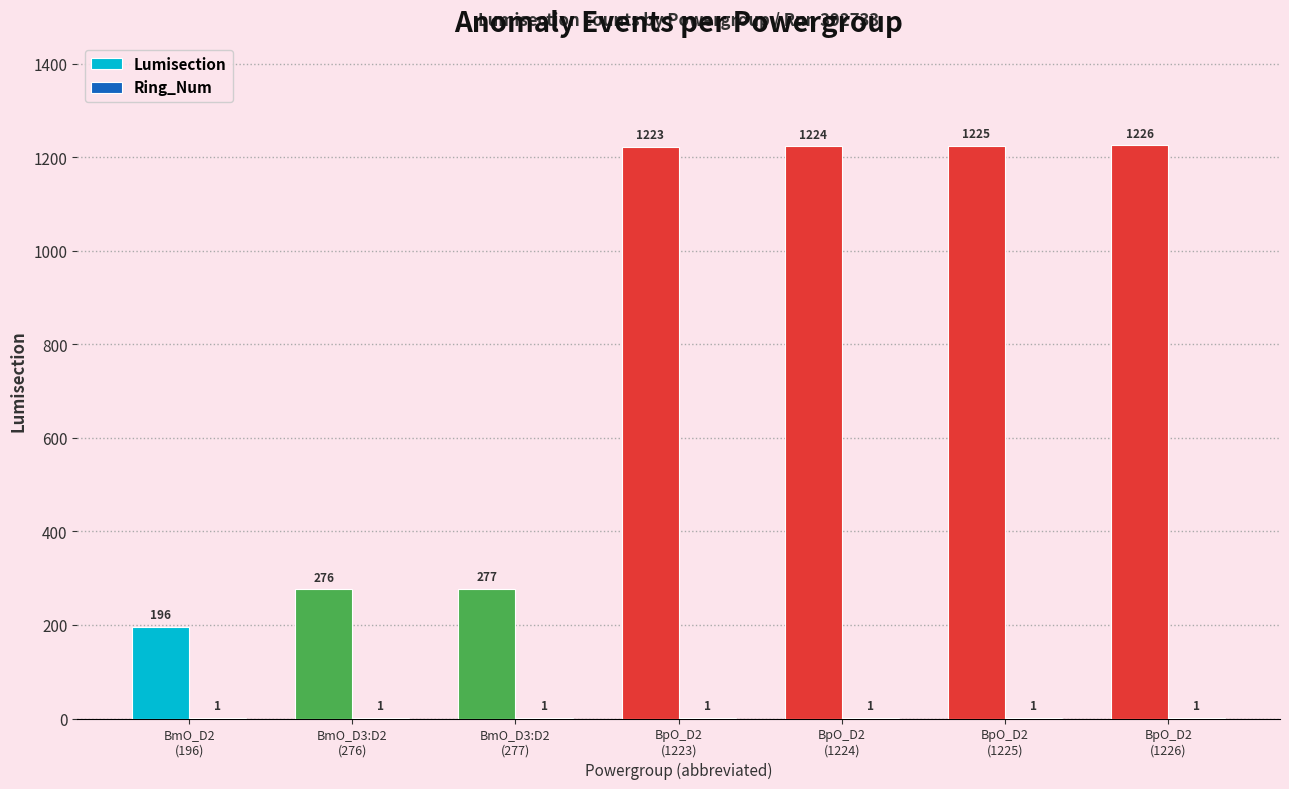

Which series has the largest total across all categories?

Lumisection